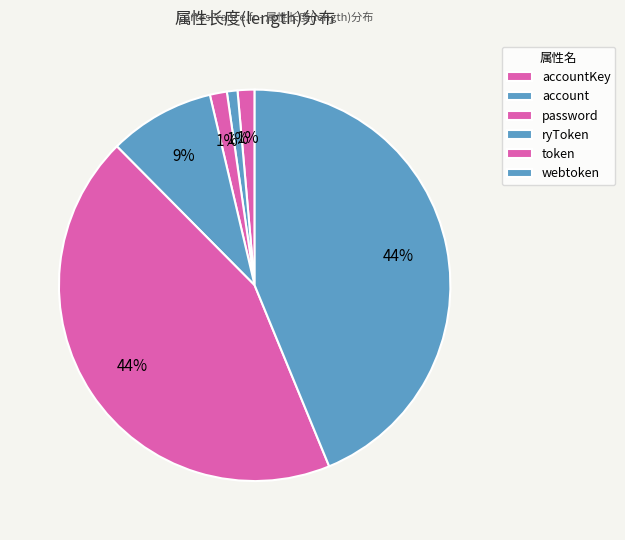

Do token and password together represent more than half of the pie?

No